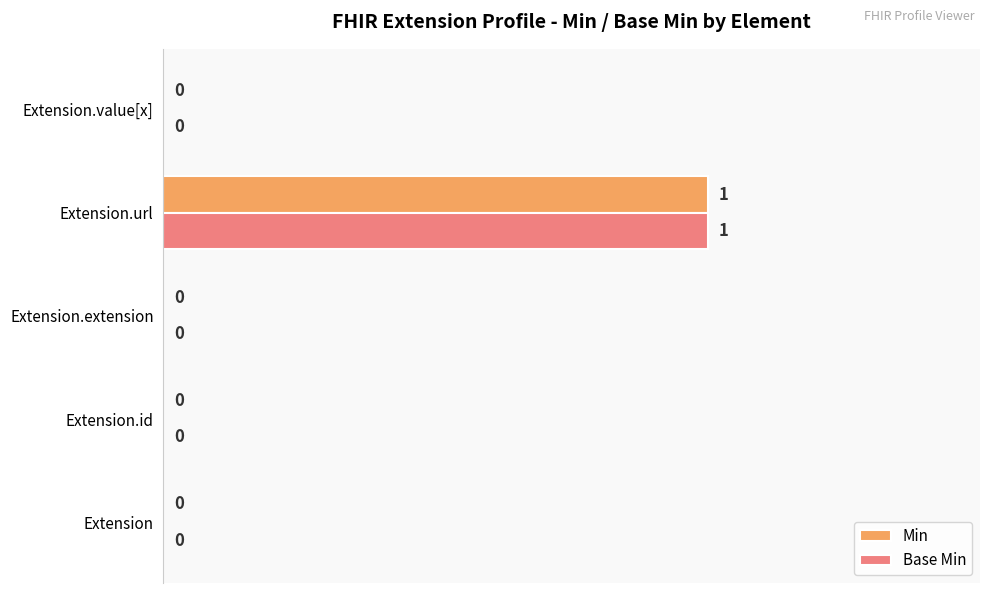

The Base Min series shows 0 at Extension.id. True or false?

True